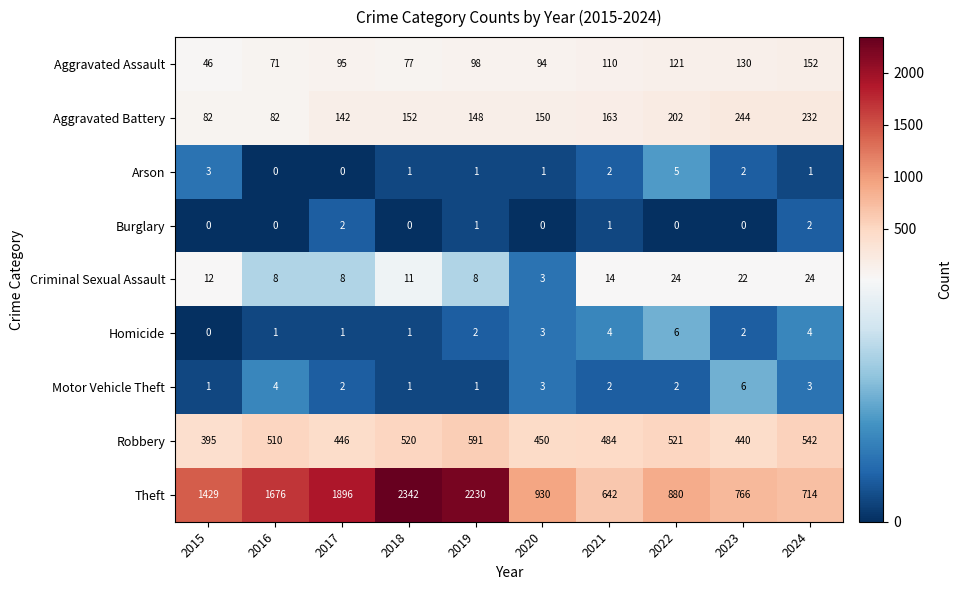

The Aggravated Assault series shows 69 at 2022. True or false?

False